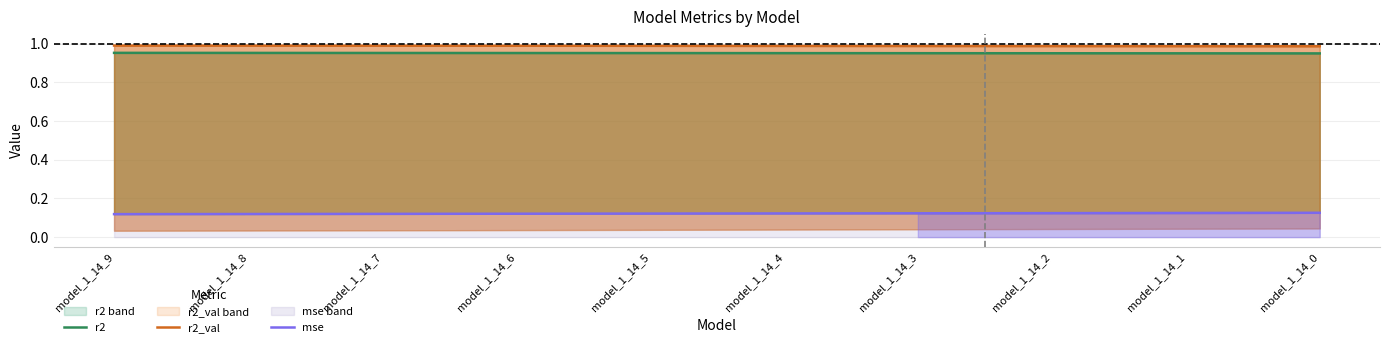

What is the total value across all series at model_1_14_1?

2.1